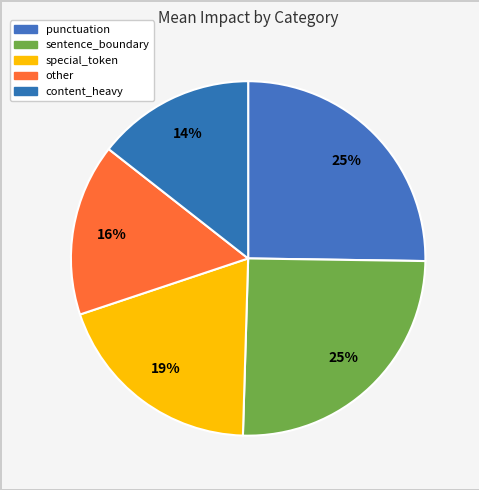

Is it true that sentence_boundary is 18% of the pie?

False